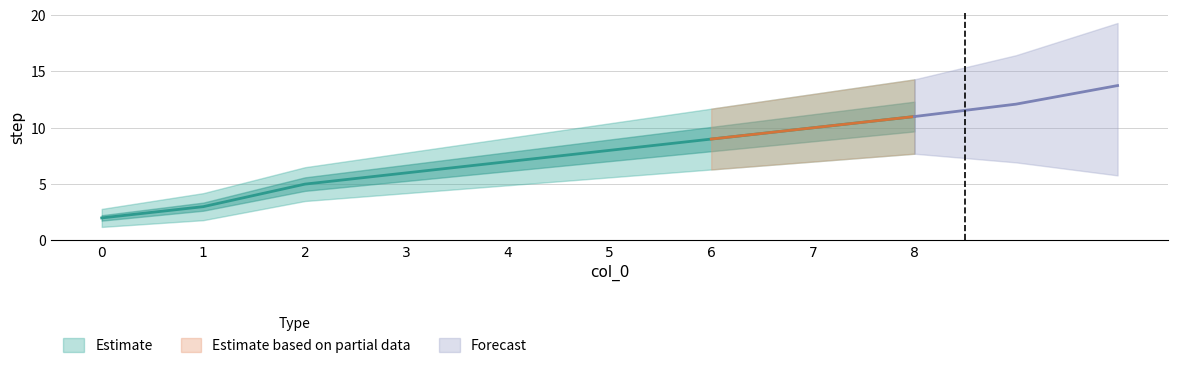

What is the difference between the maximum and minimum values in the step series?

9.0